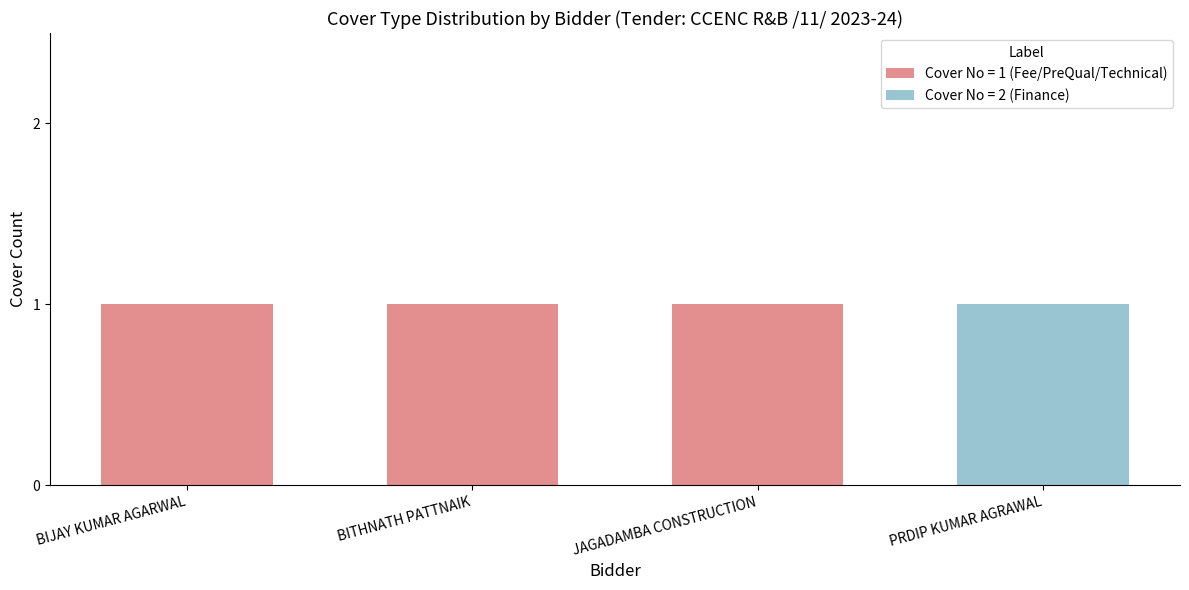

True or false: Cover No = 1 (Fee/PreQual/Technical) has a value of 1 at JAGADAMBA CONSTRUCTION.

True